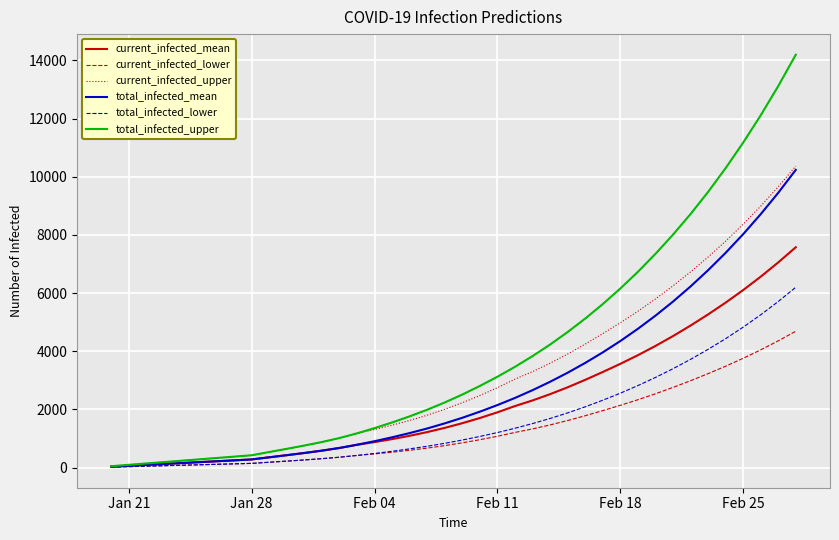

Which series has the widest spread of values?

total_infected_upper